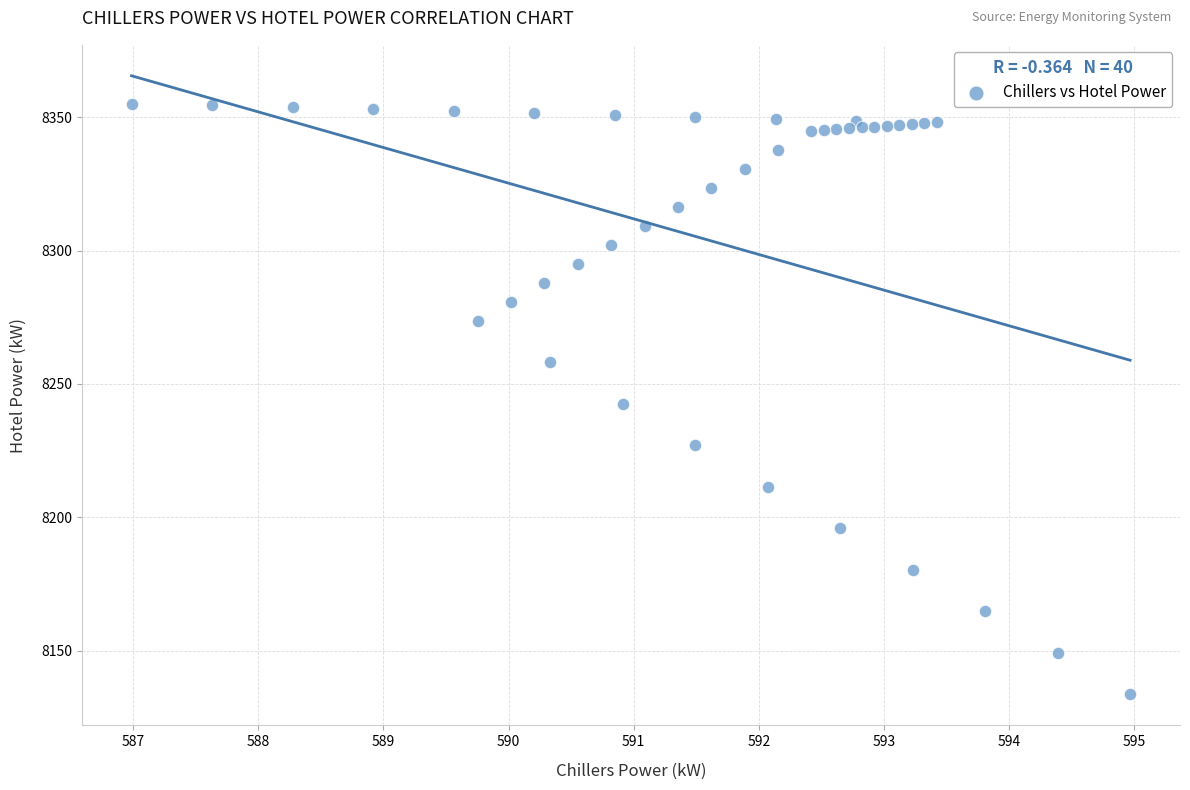

What is the range of Y values (max minus min)?

221.4